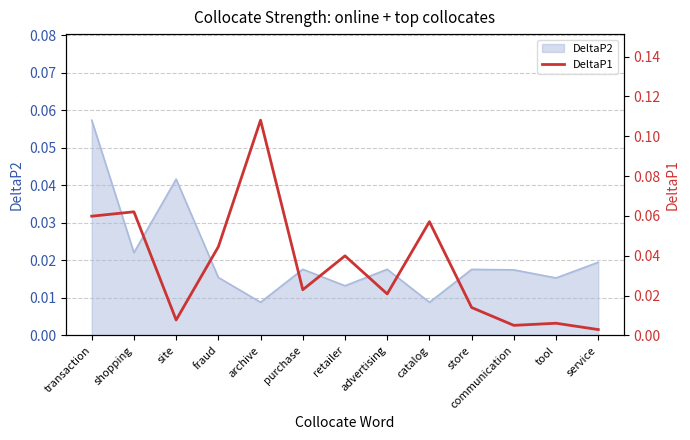

Does the chart display data point markers on the line(s)?

No